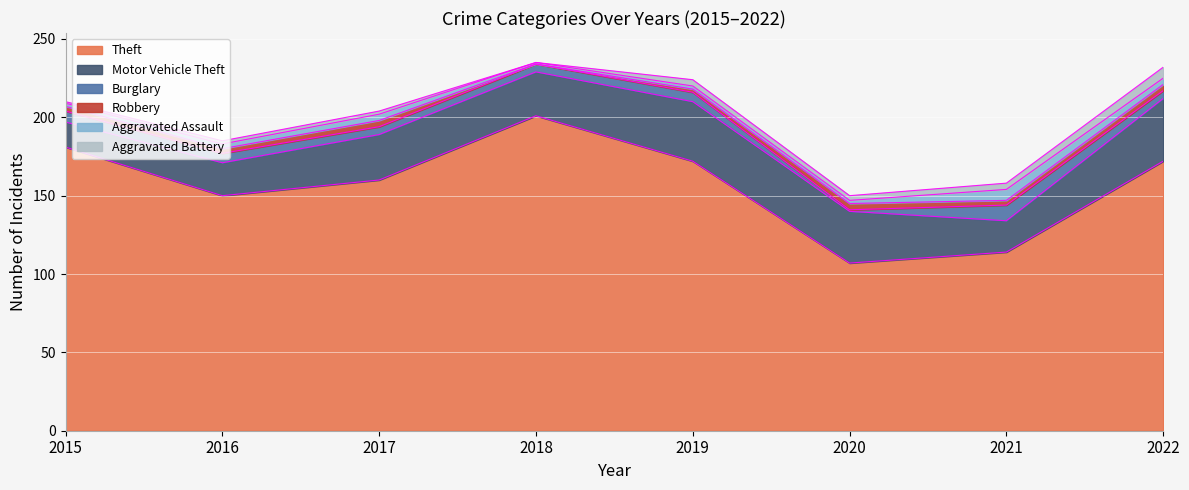

What is the spread (max minus min) of values at 2017?

158